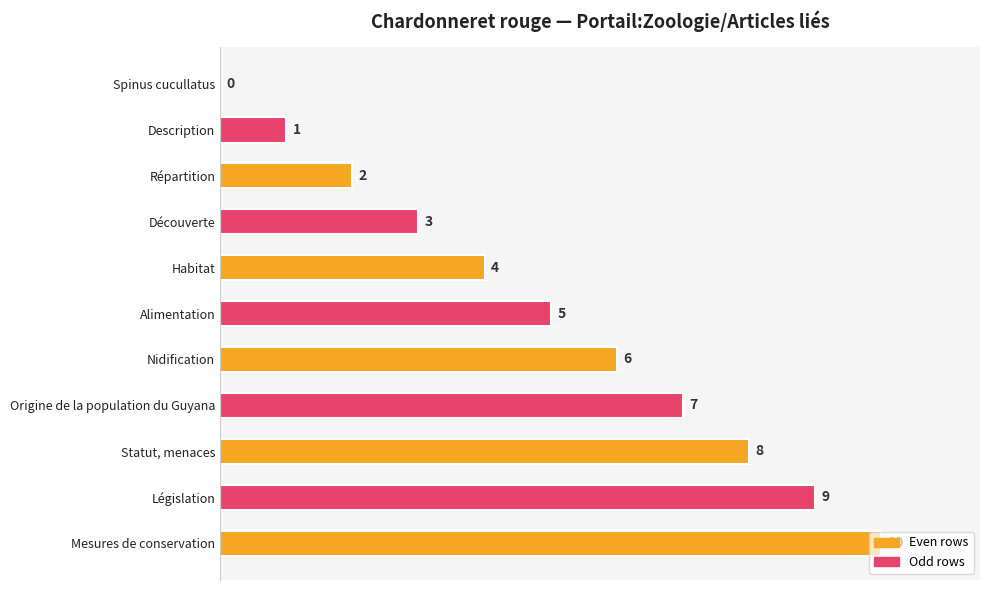

What is the maximum value shown in the chart?

10